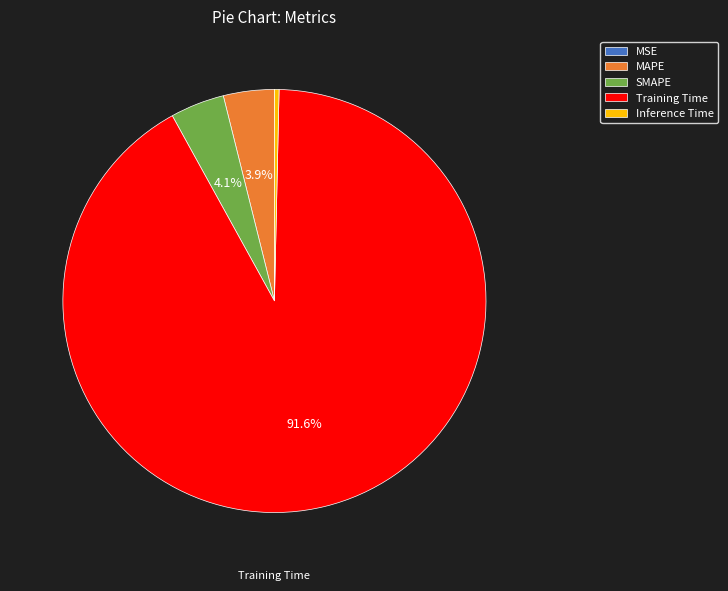

To the nearest percent, what is the difference between the largest and smallest slice percentages?

92%